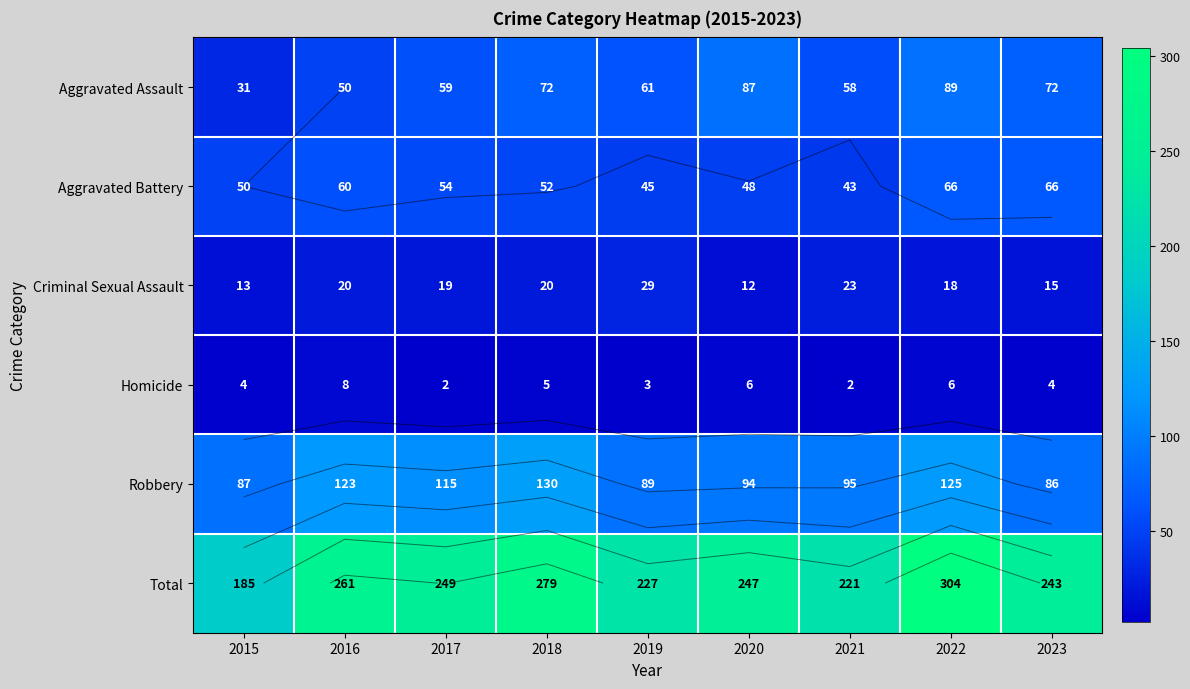

What is the difference between the maximum and second lowest values in the Homicide series?

6